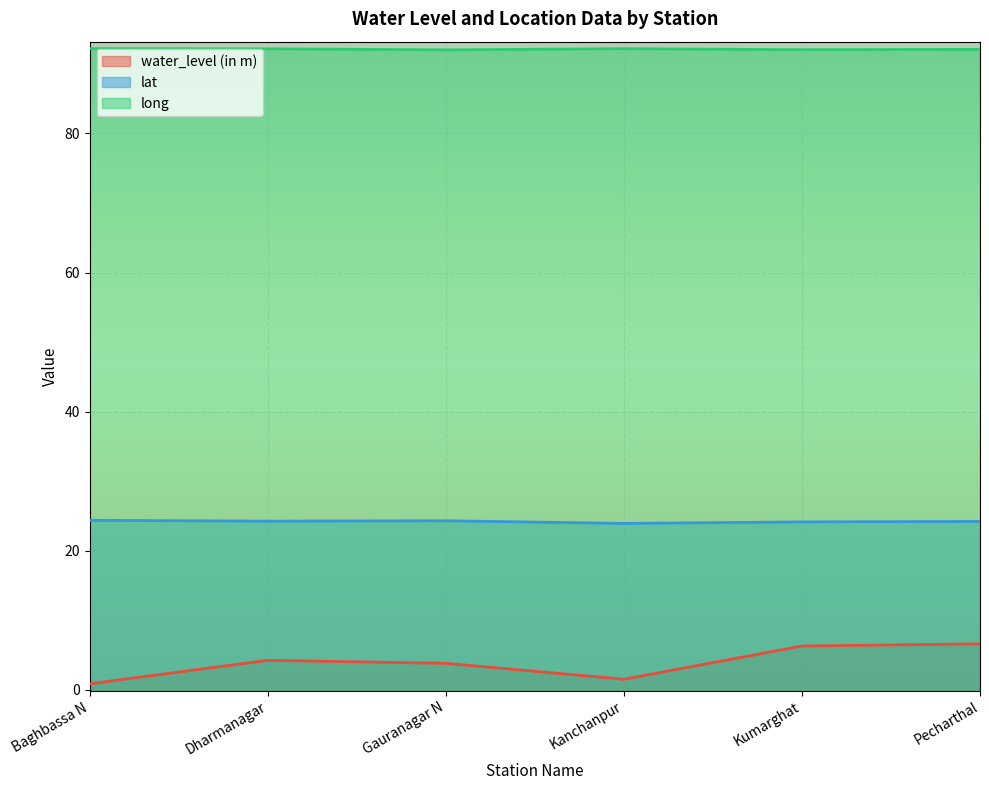

What is the greatest value displayed?

92.2